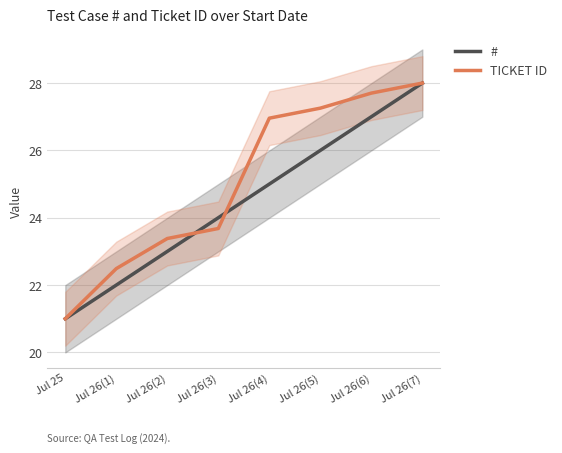

Where is # nearest to the value 24?

Jul 26(3)